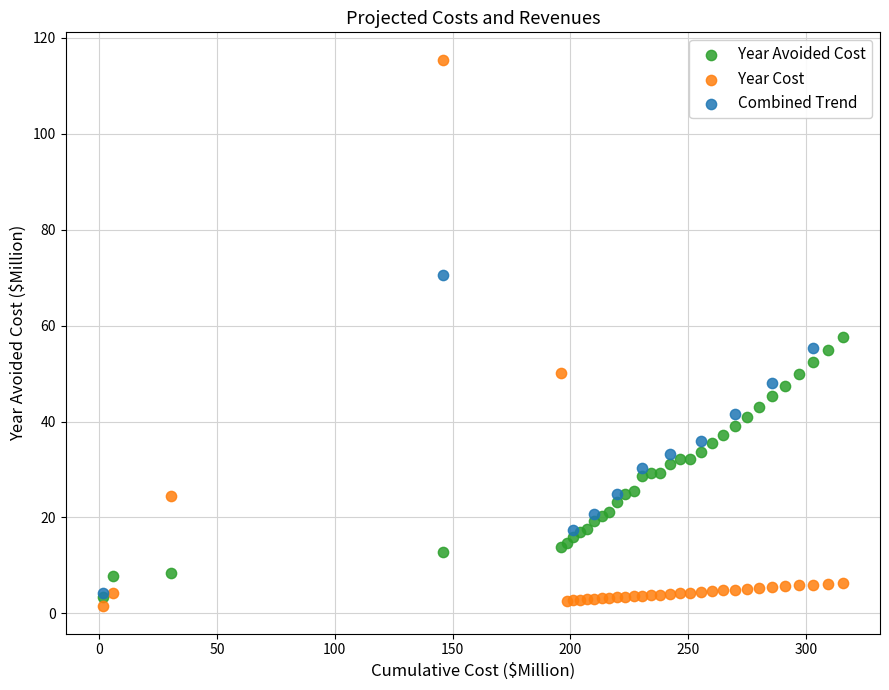

Which series has the widest spread of Y values?

Year Cost